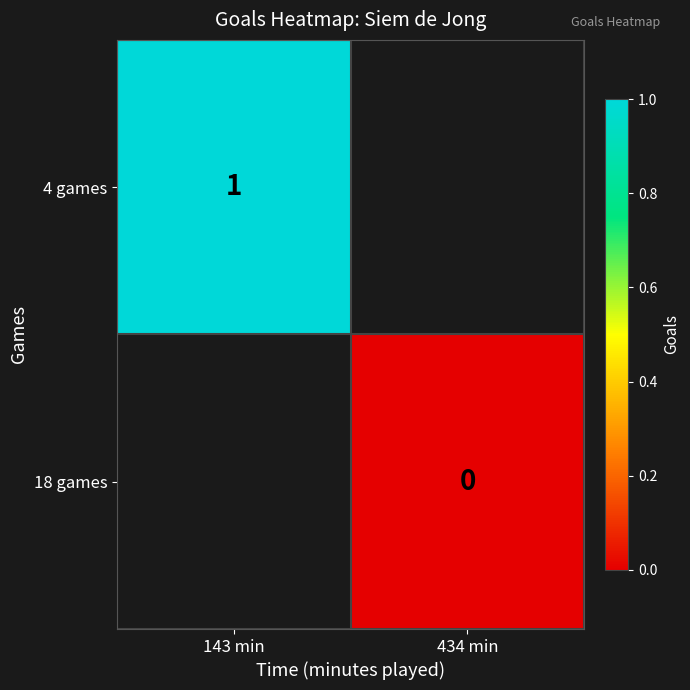

True or false: 4 games has a value of 0 at 143 min.

False